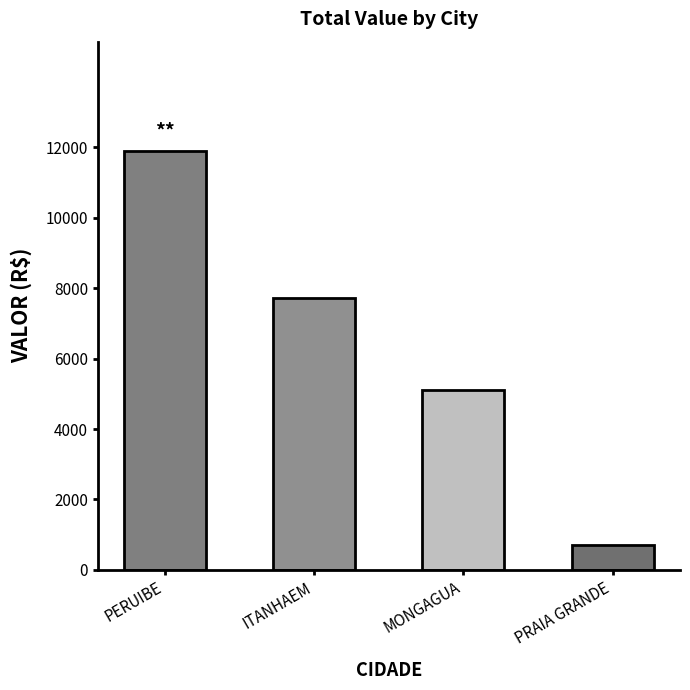

Rank the categories by value from lowest to highest.

PRAIA GRANDE, MONGAGUA, ITANHAEM, PERUIBE